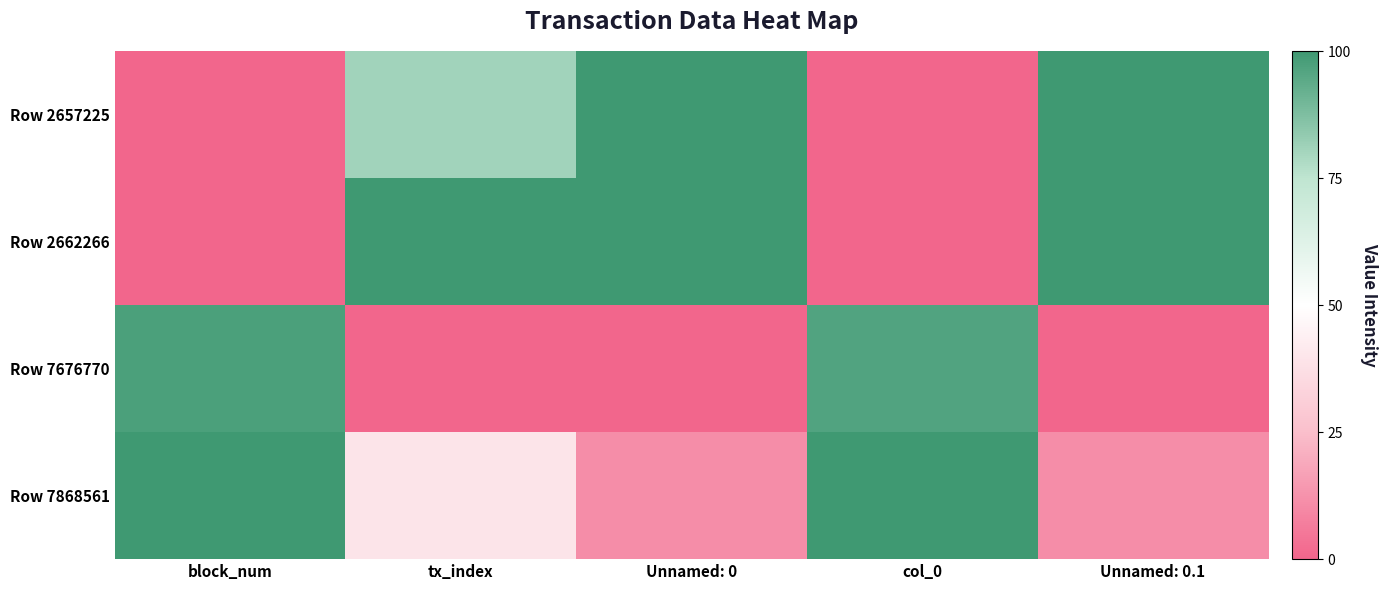

Reading left to right, list all the values displayed in this chart.

Row 2657225: block_num=0.0	tx_index=0.8	Unnamed: 0=1.0	col_0=0.0	Unnamed: 0.1=1.0
Row 2662266: block_num=0.0	tx_index=1.0	Unnamed: 0=1.0	col_0=0.0	Unnamed: 0.1=1.0
Row 7676770: block_num=1.0	tx_index=0.0	Unnamed: 0=0.0	col_0=1.0	Unnamed: 0.1=0.0
Row 7868561: block_num=1.0	tx_index=0.4	Unnamed: 0=0.1	col_0=1.0	Unnamed: 0.1=0.1